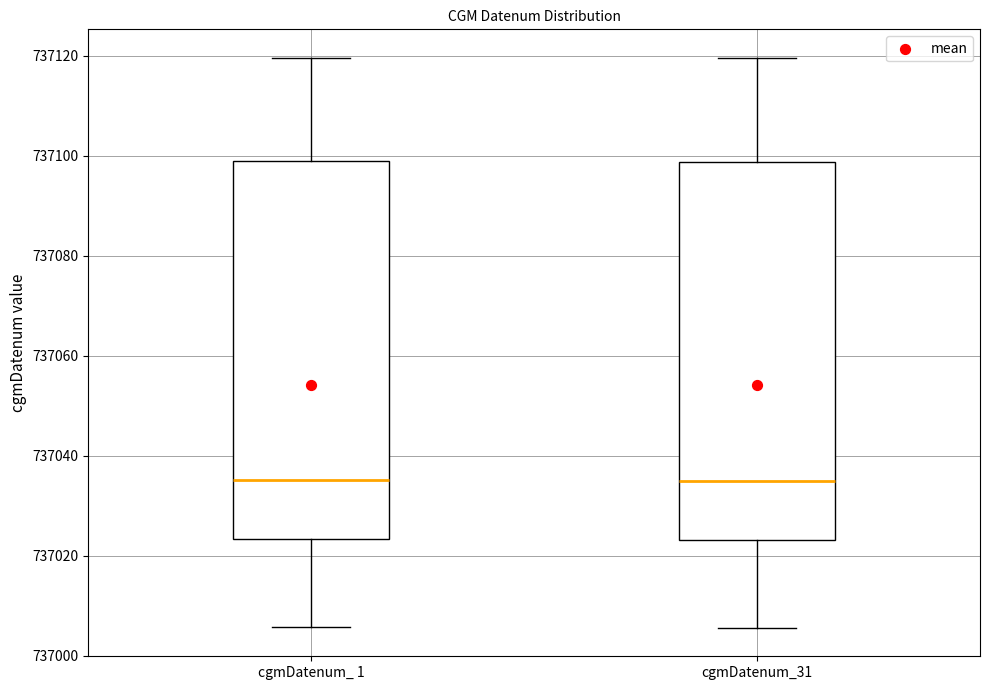

Reading left to right, read every box against the y-axis: the position of its median line, the range the box covers, and the ends of its whiskers. The values are not printed on the chart, so give them approximately, as read against the axis.

cgmDatenum_ 1: median 737036, box 737024 to 737098, whiskers 737006 to 737120
cgmDatenum_31: median 737036, box 737024 to 737098, whiskers 737006 to 737120